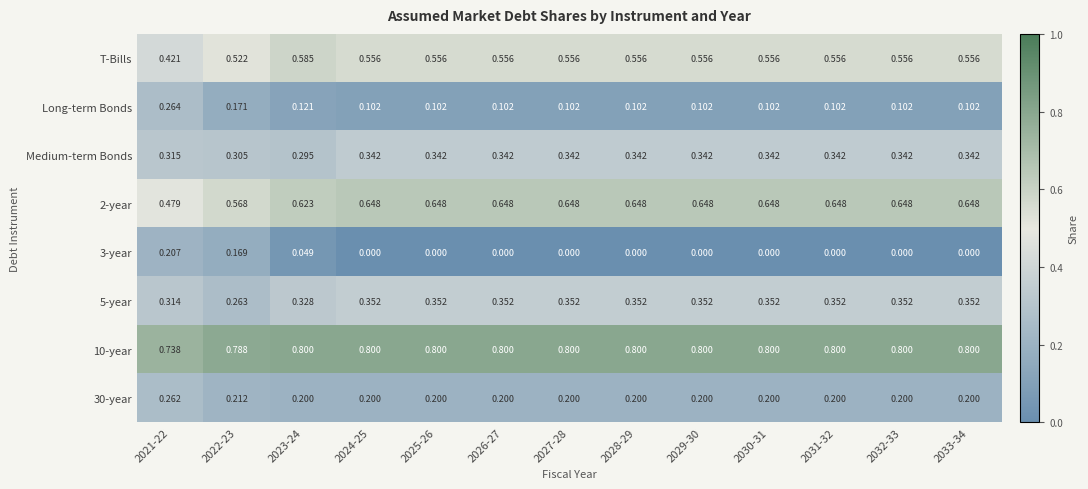

How many categories are shown in the chart?

13